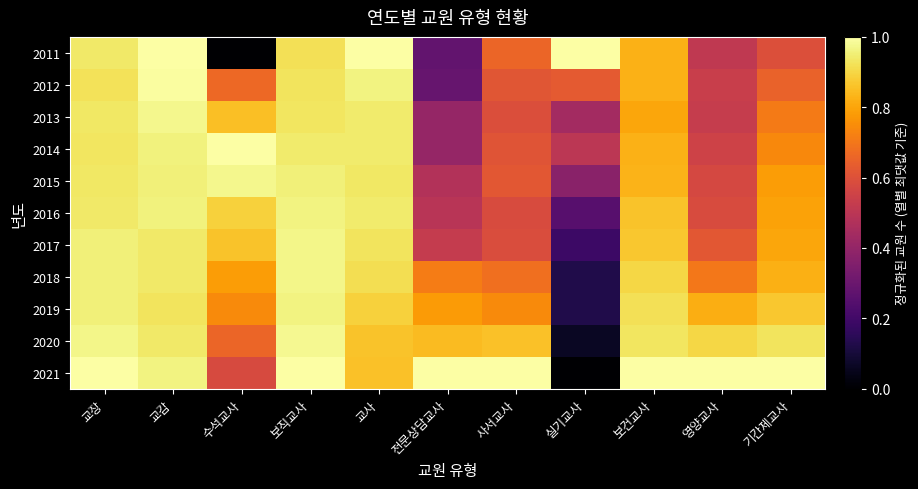

At which category is the sum across all series the highest?

교감